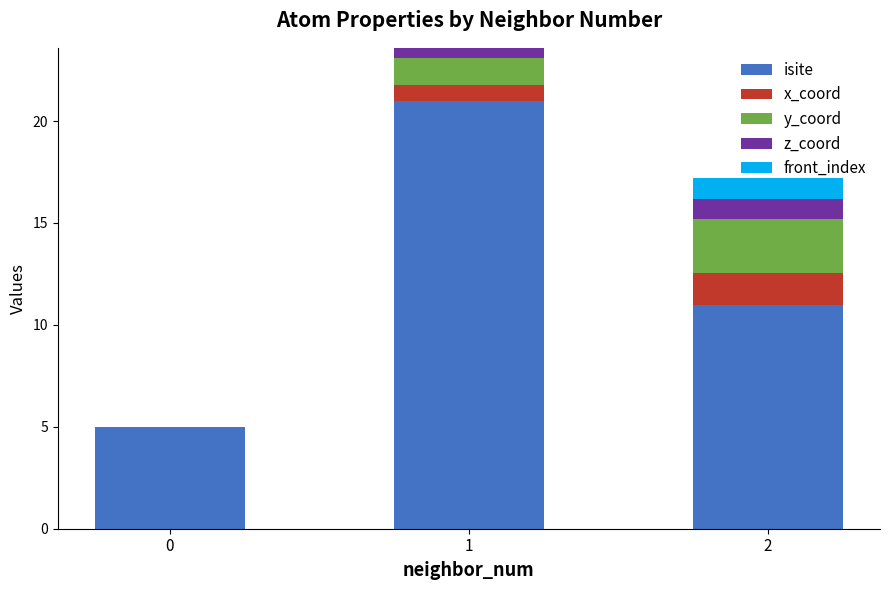

What is the maximum value for isite?

21.0